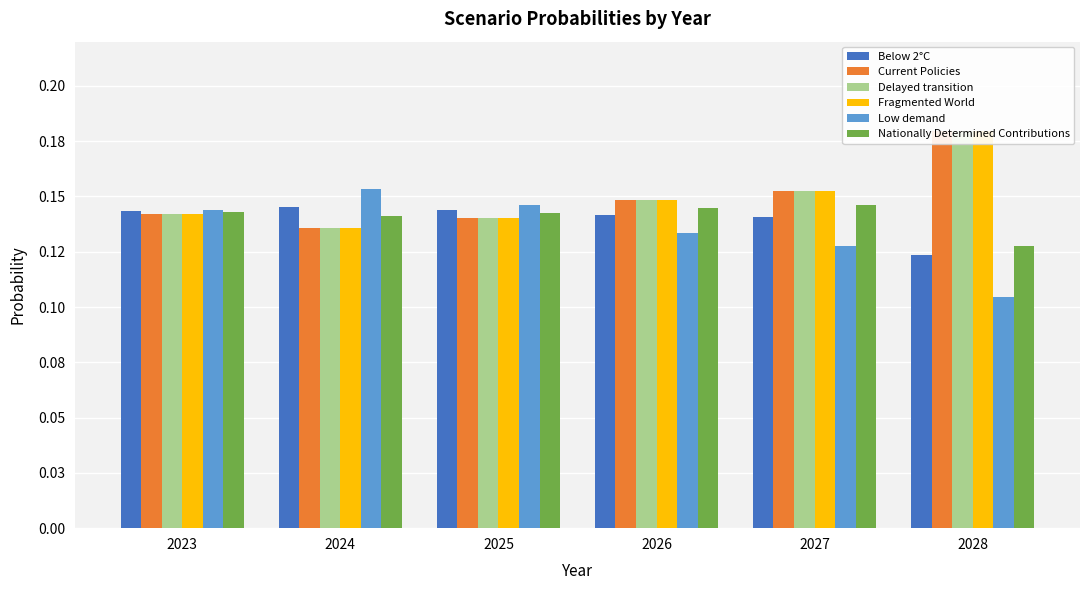

How many groups of bars are there?

6